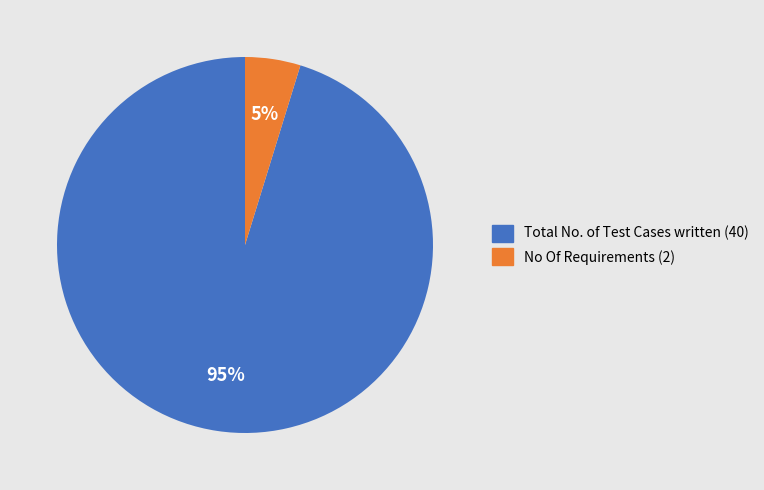

To the nearest percent, what is the difference between the largest and smallest slice percentages?

90%